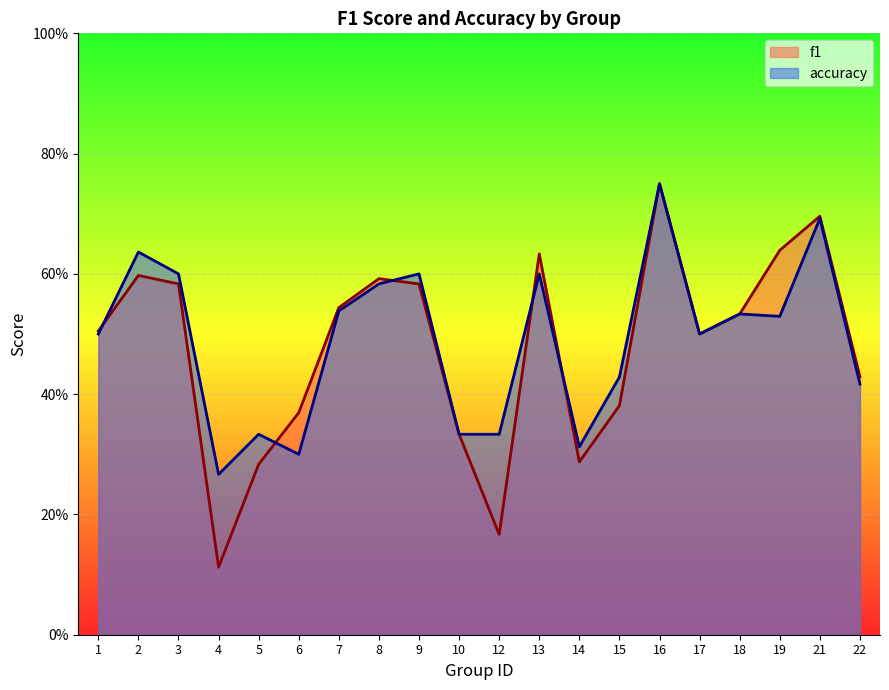

What is the value of the accuracy point at the 17th from the left?

0.5